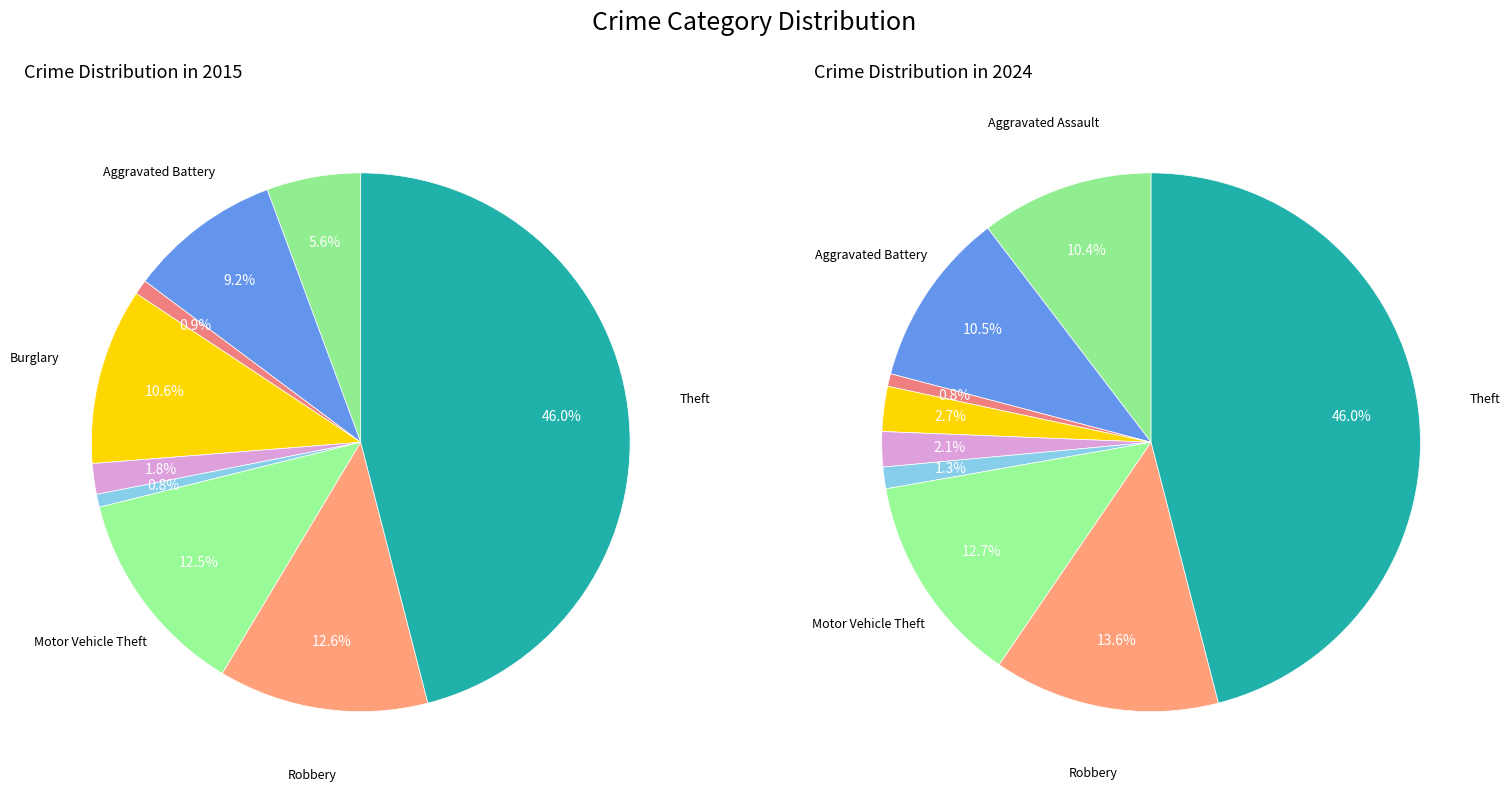

How many slices are in this pie chart?

9